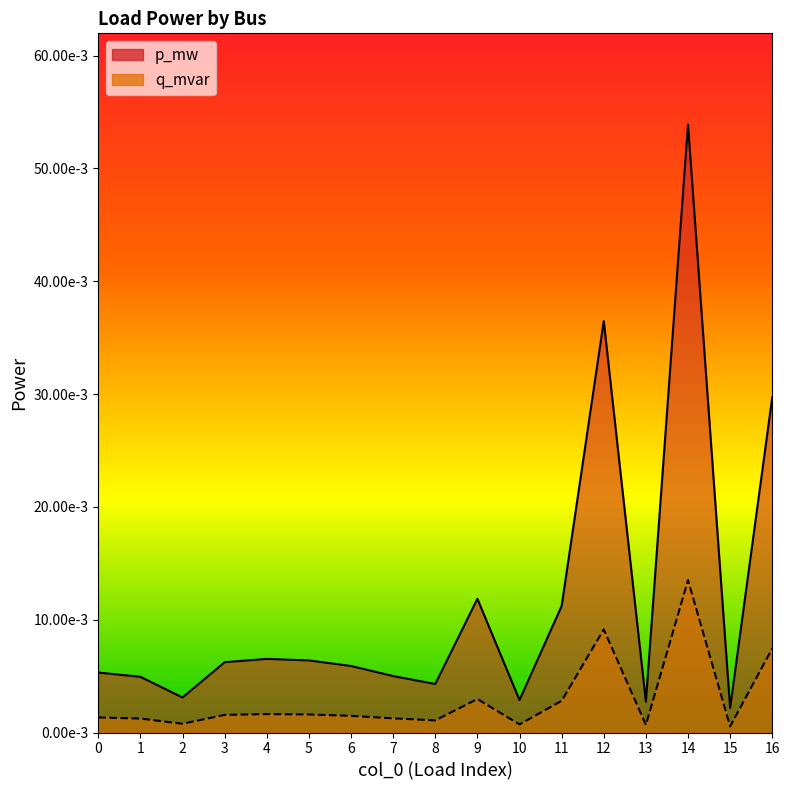

The q_mvar series shows 0.0 at 5. True or false?

False